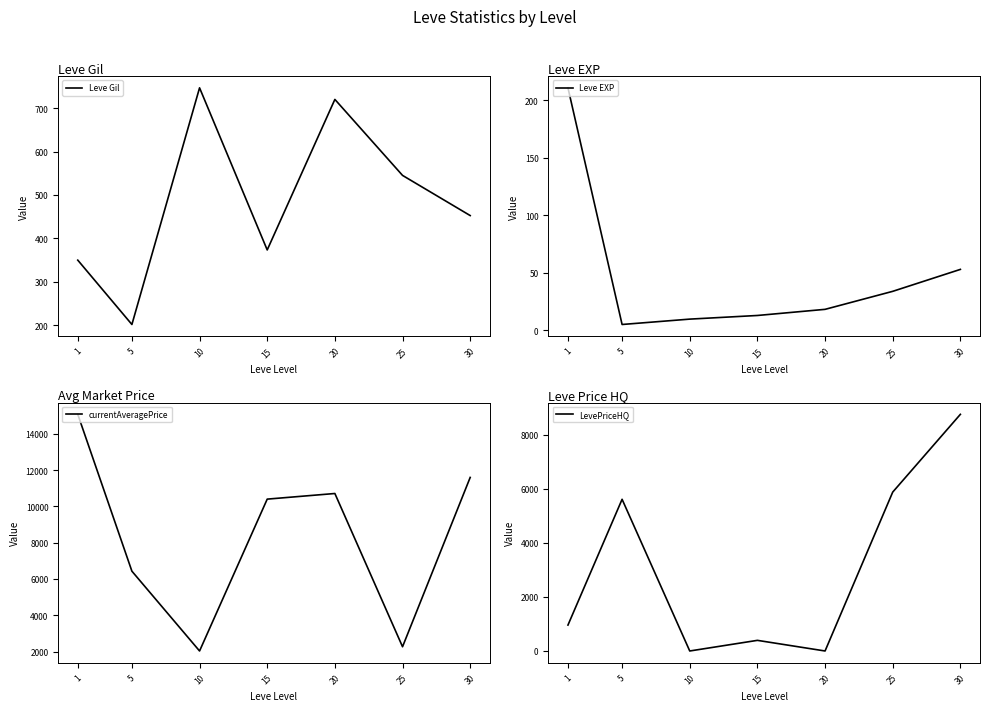

Is the value of LevePriceHQ at 30 greater than the value of currentAveragePrice at 1?

No